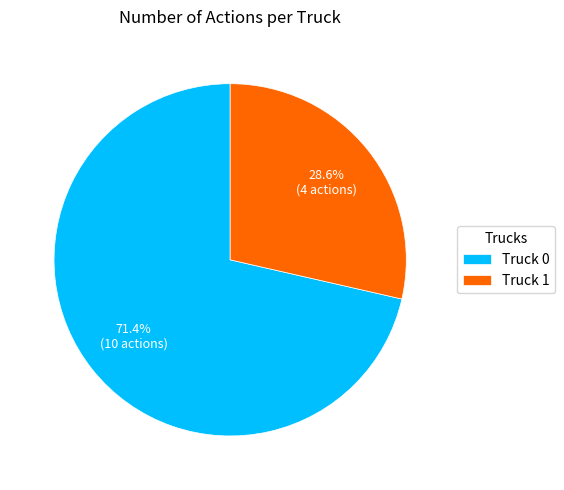

How many segments does this pie chart have?

2